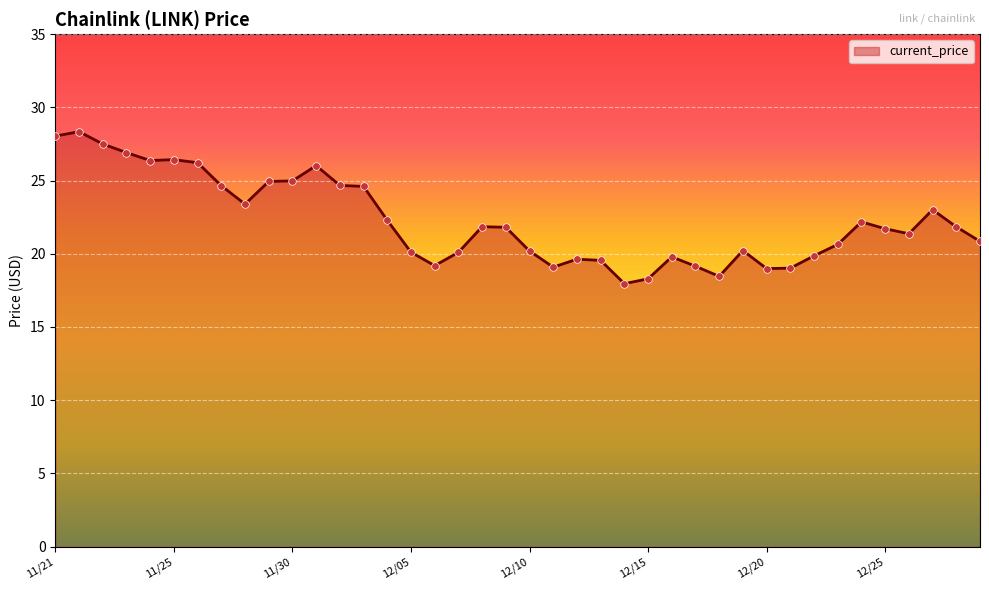

What is the difference between the maximum and minimum values?

10.4